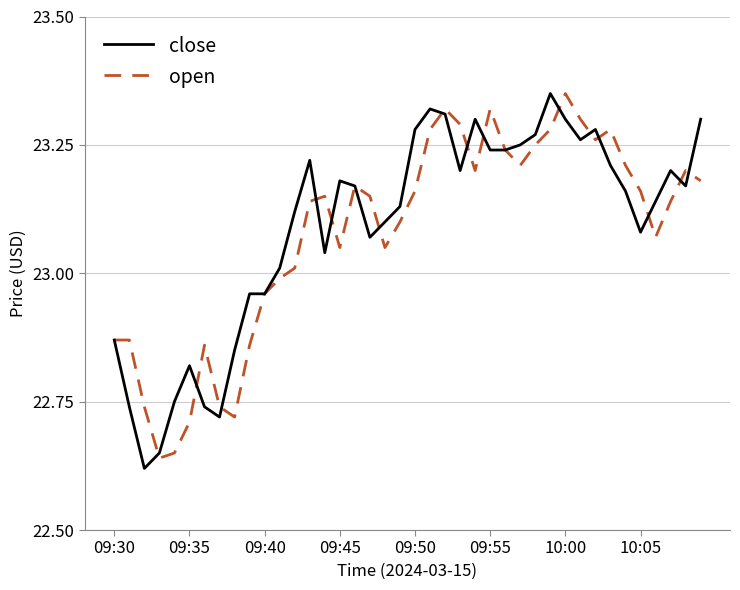

True or false: open has more than 1 points higher than both neighbors.

True